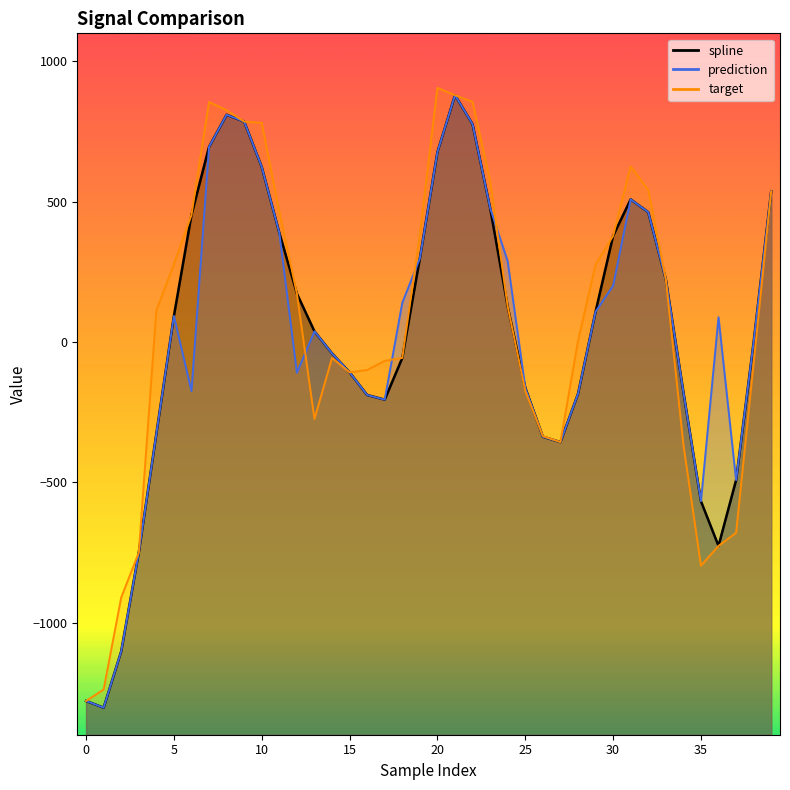

What is the greatest value displayed?

905.8